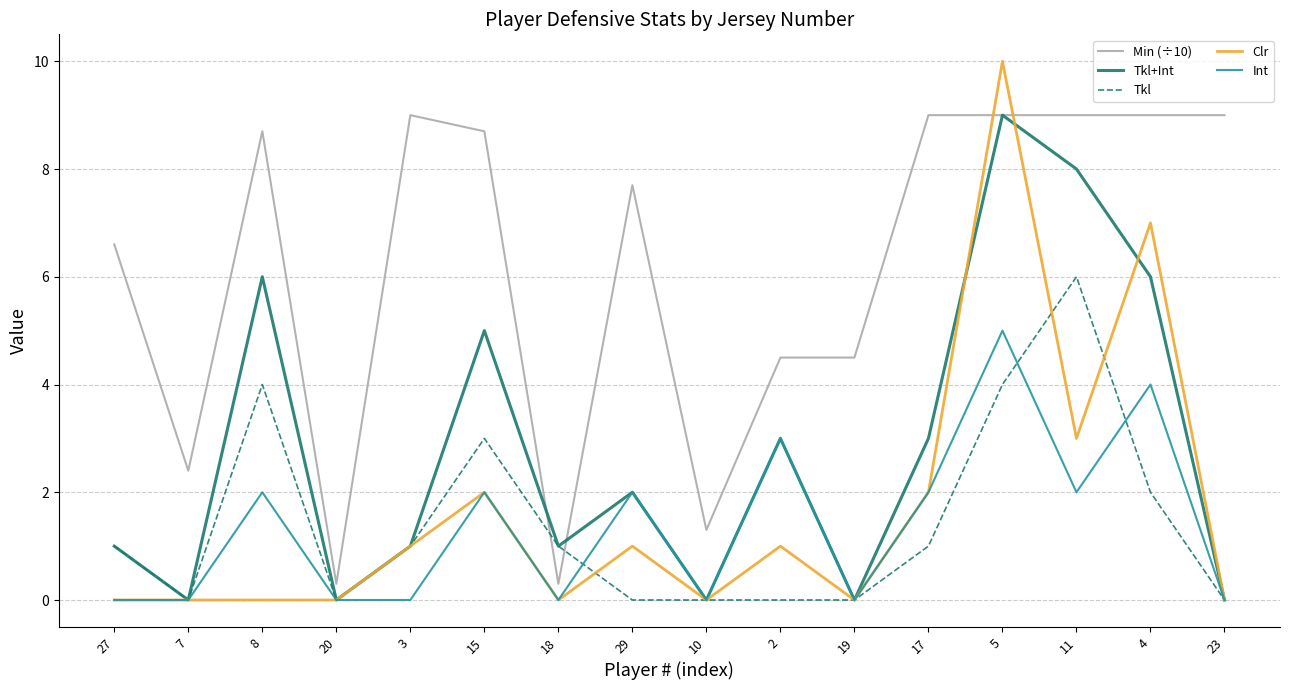

Which series ends up on top after the final intersection of Min (÷10) and Clr?

Min (÷10)